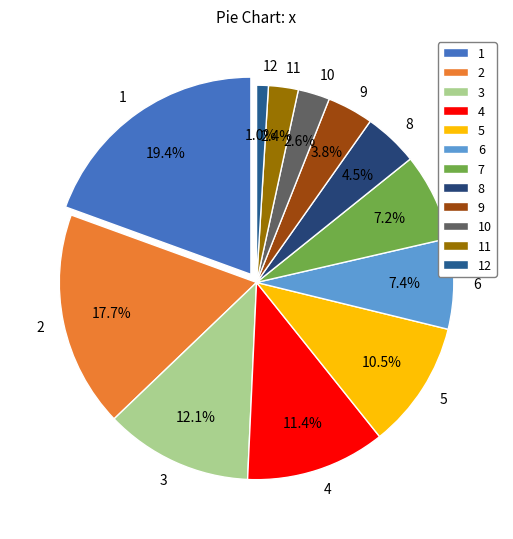

To the nearest percent, what portion does 3 represent?

12%